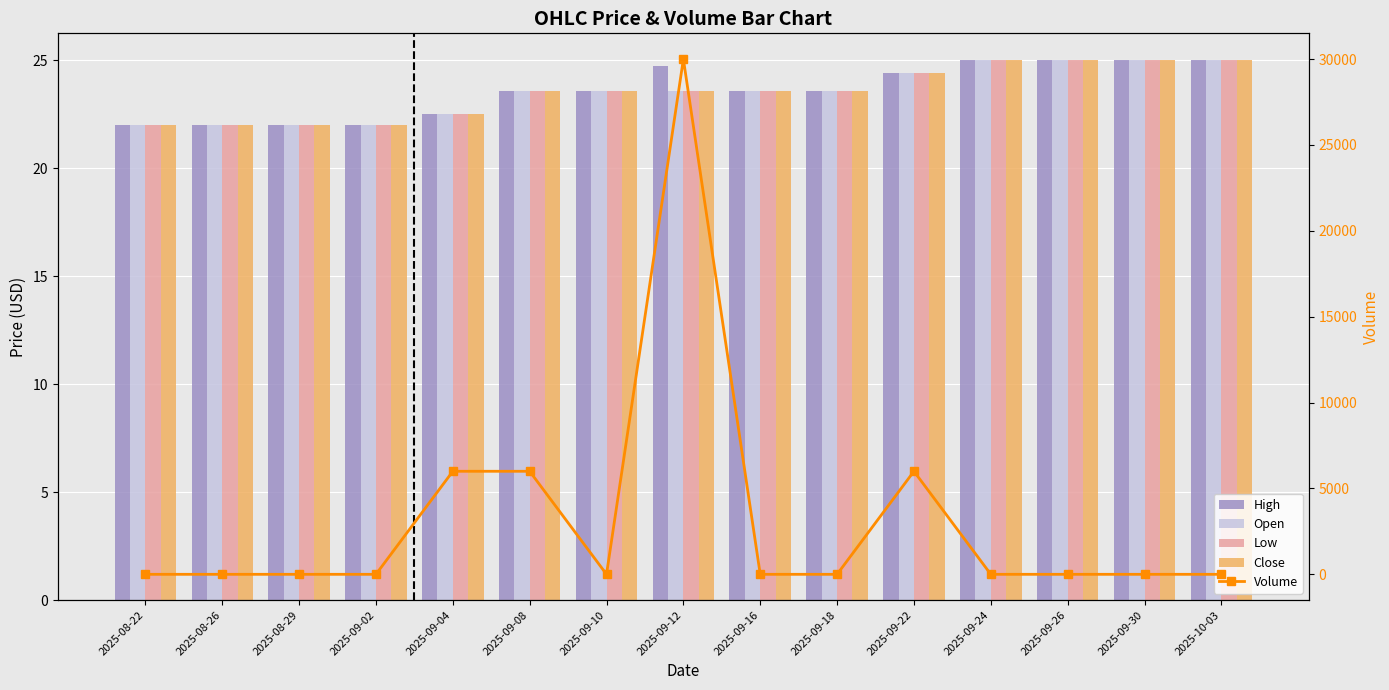

Between 2025-08-29 and 2025-09-02, which is larger?

2025-08-29